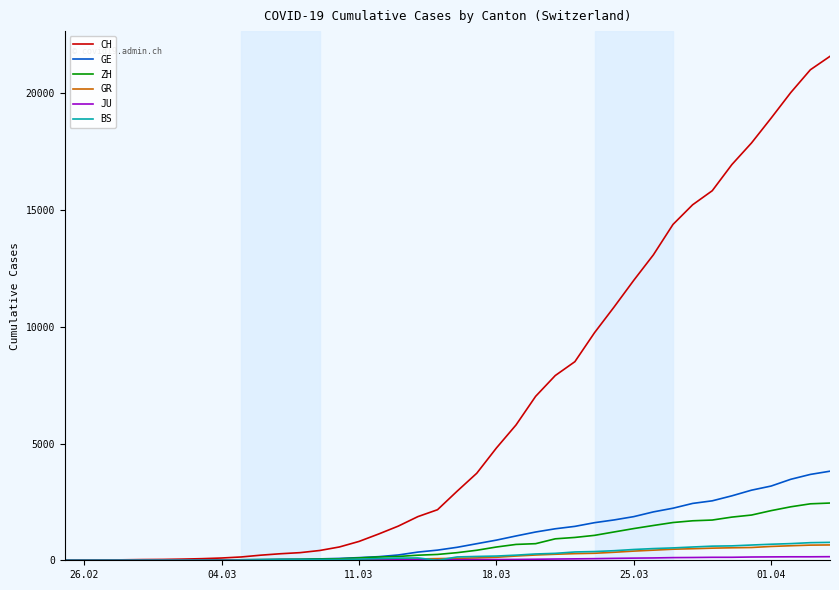

What is the greatest value displayed?

21582